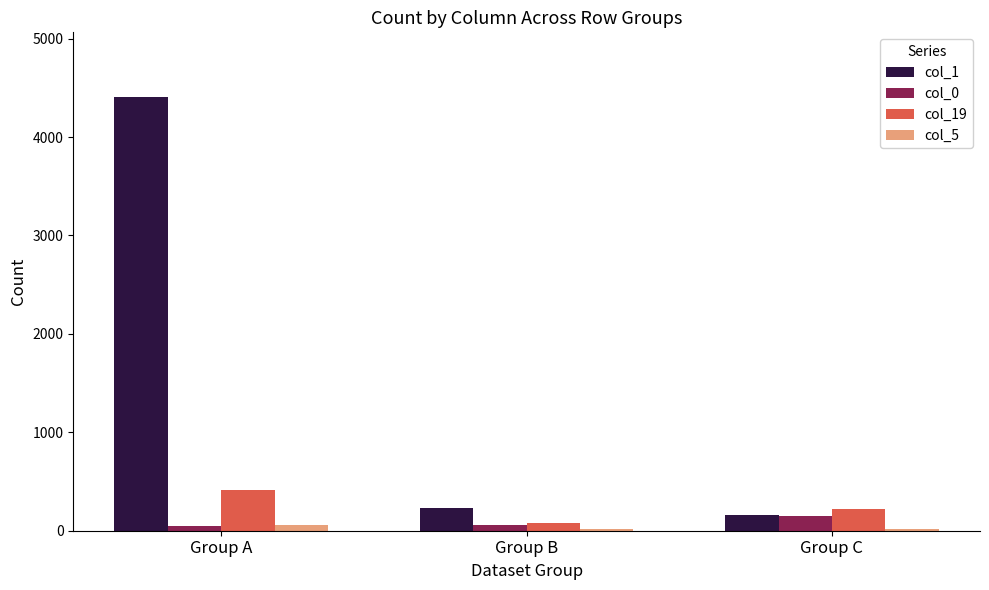

Is the value of col_5 at Group C greater than the value of col_1 at Group A?

No